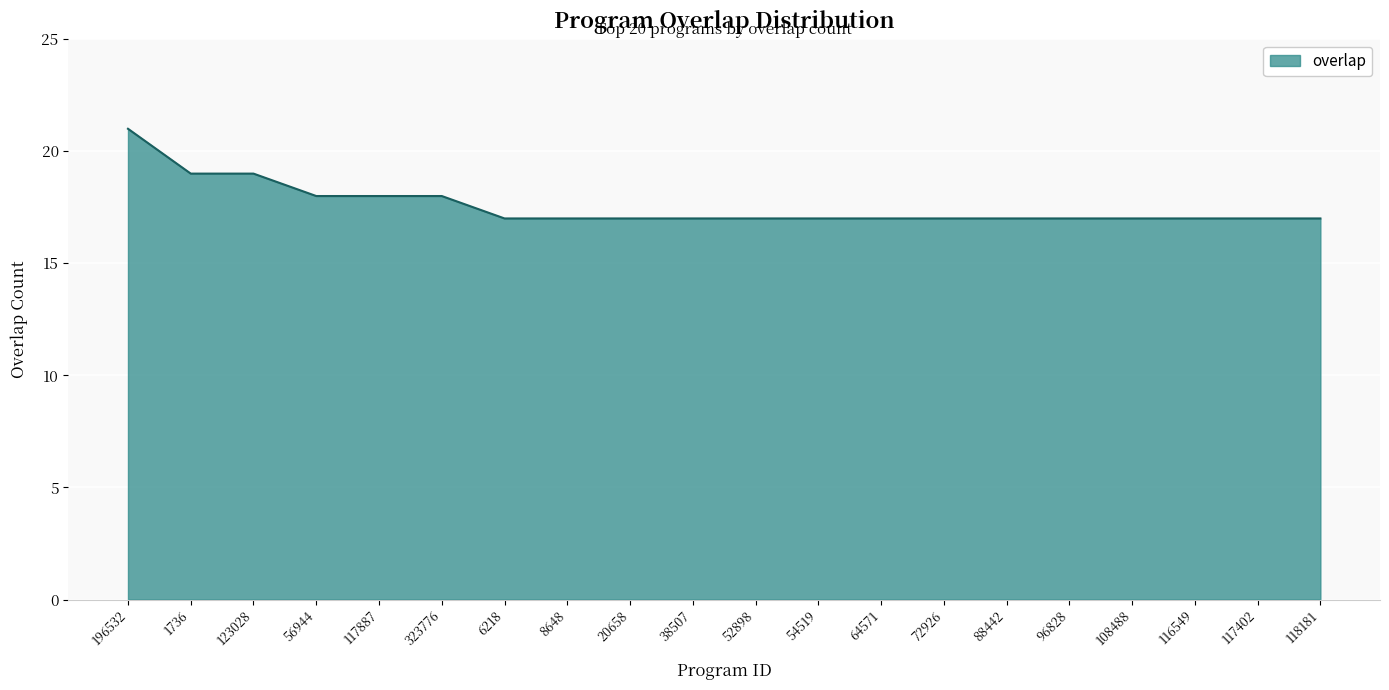

Is it true that the value at 20658 is 17?

True